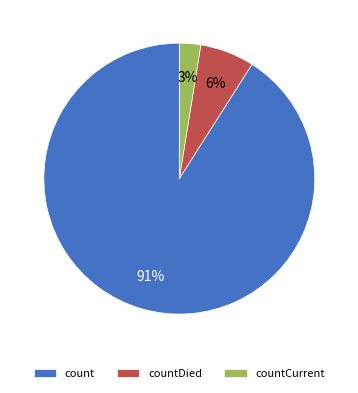

Rank the categories by value from lowest to highest.

countCurrent, countDied, count